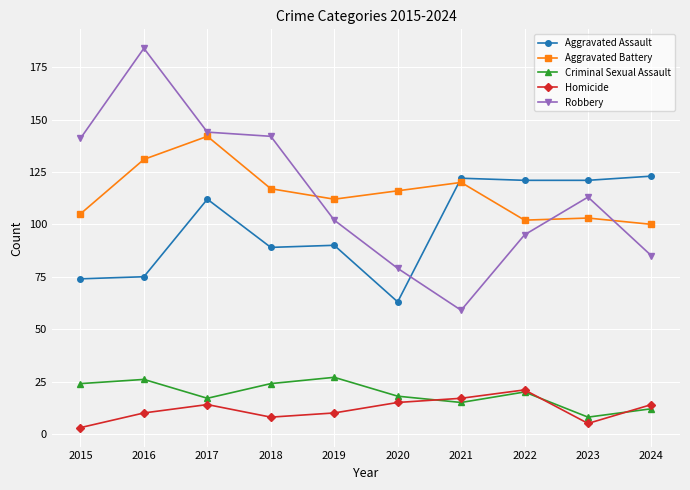

What is the difference between the highest and lowest values at 2016?

174